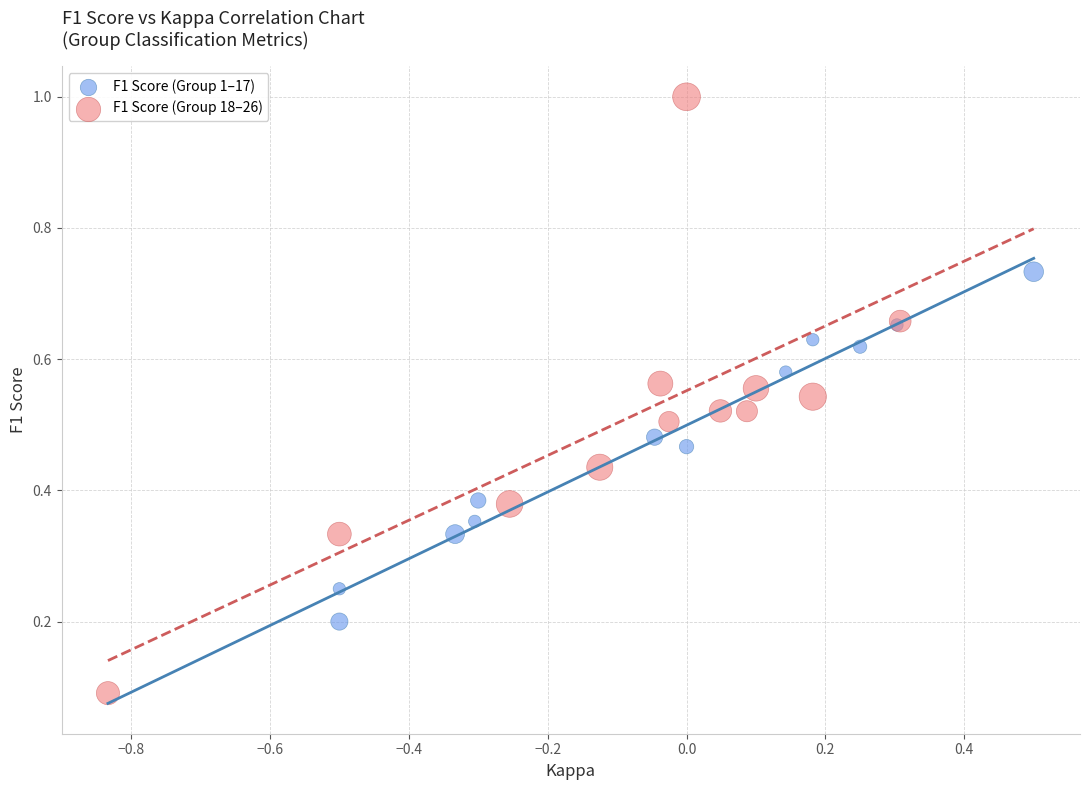

Which series reaches the maximum Y coordinate?

F1 Score (Group 18–26)